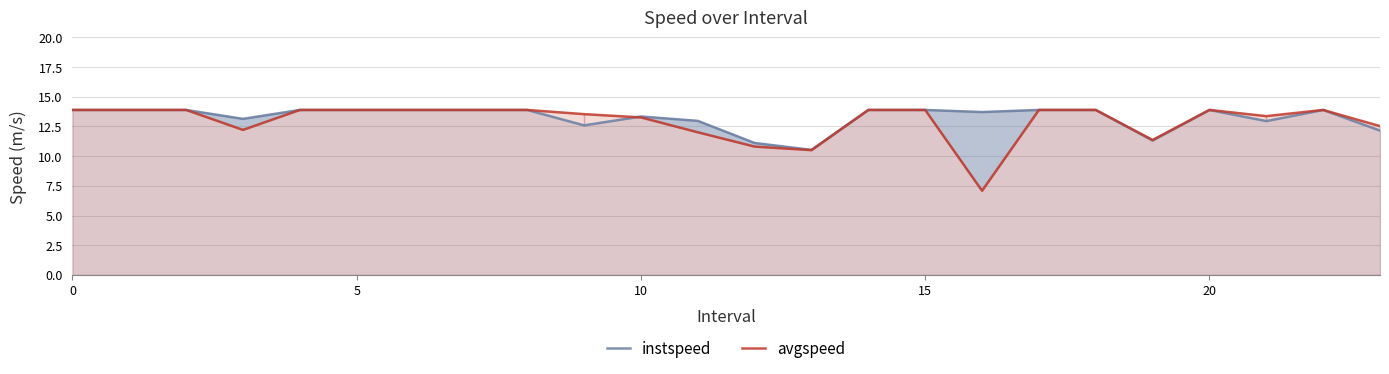

What are all the series names shown in the legend?

instspeed, avgspeed